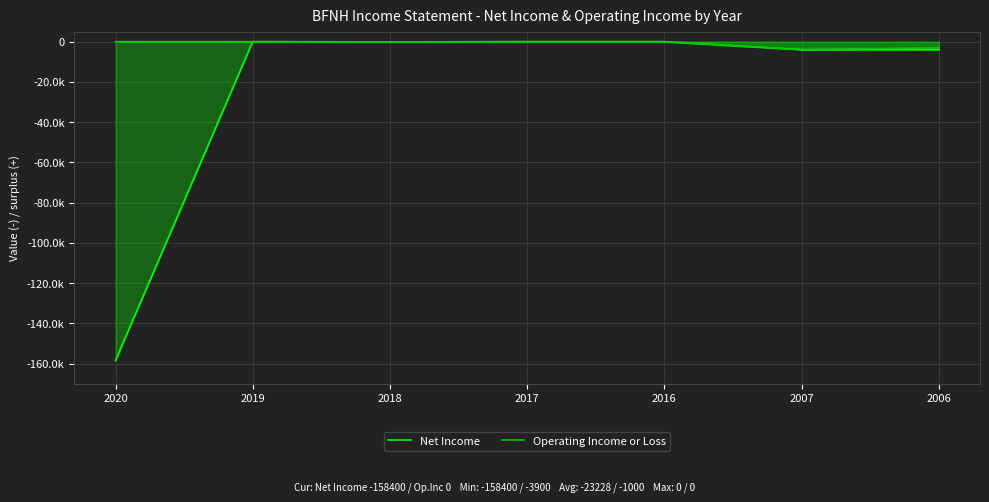

How many interior local valleys does the Net Income series have?

1